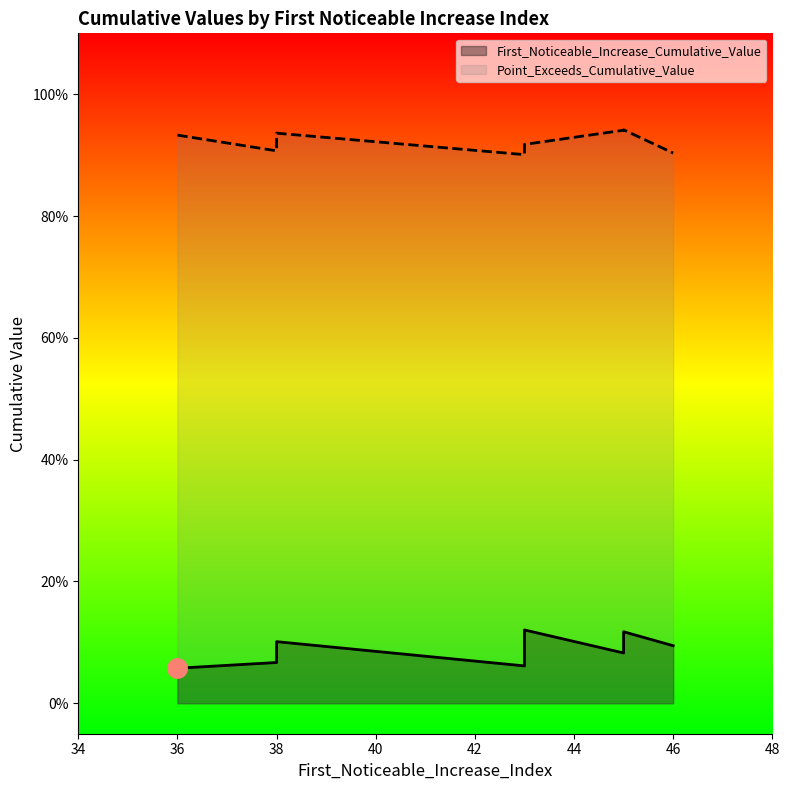

True or false: First_Noticeable_Increase_Cumulative_Value has a value of 0.1 at 38.

False